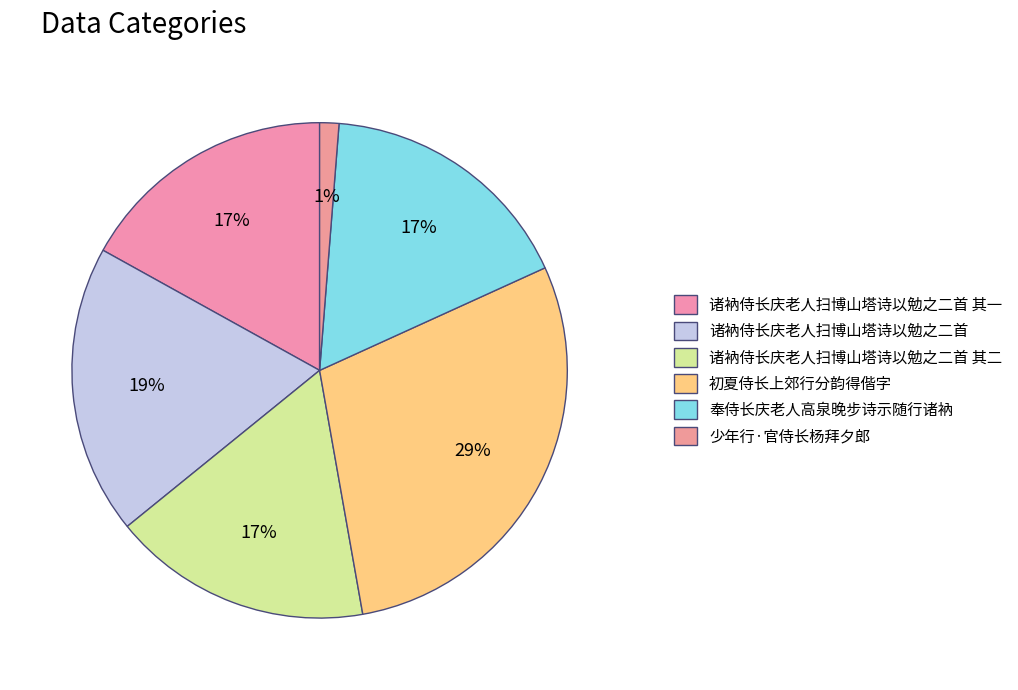

Count the number of slices in the pie.

6